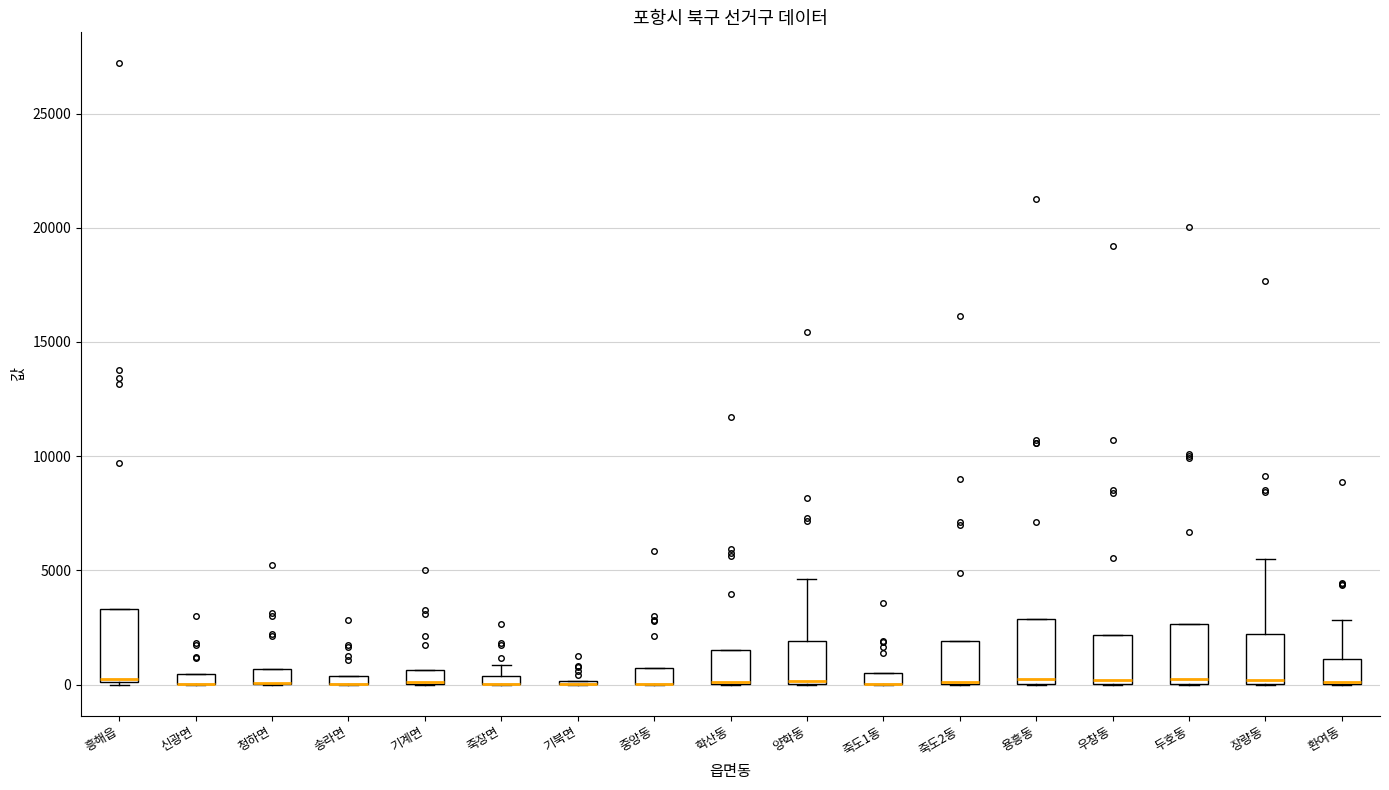

Where is the lower edge of the box for 우창동 on the y-axis? The values are not printed on the chart, so give them approximately, as read against the axis.

0